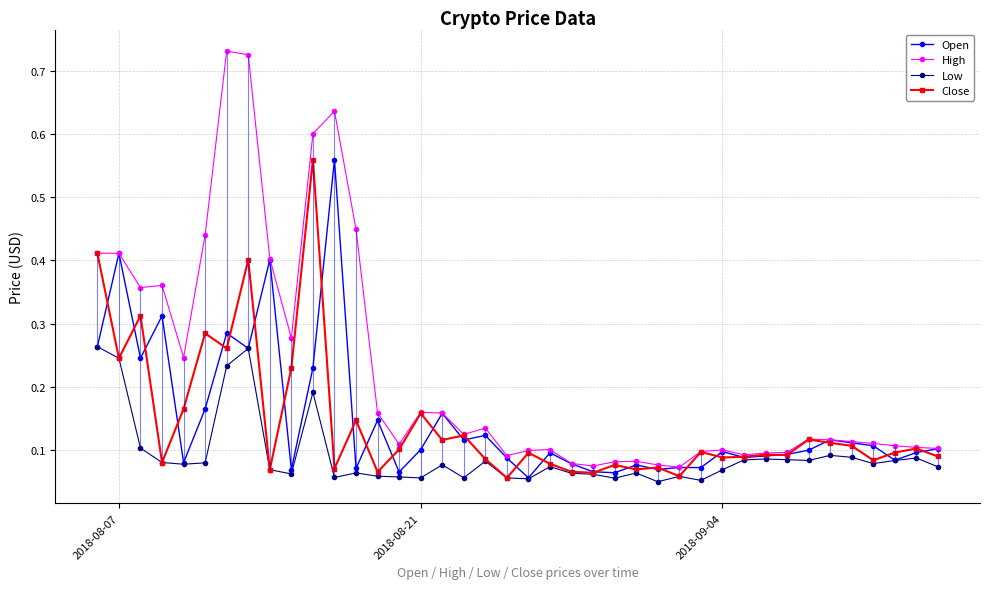

Does the chart display data point markers on the line(s)?

Yes